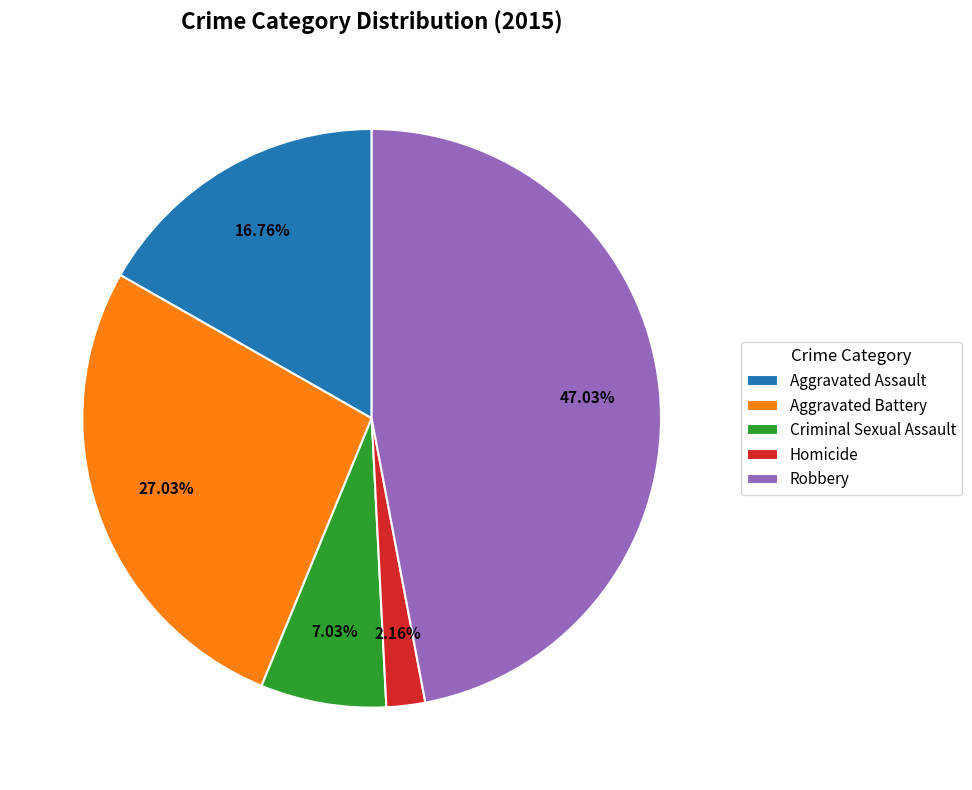

Is the sum of Homicide and Criminal Sexual Assault greater than half?

No